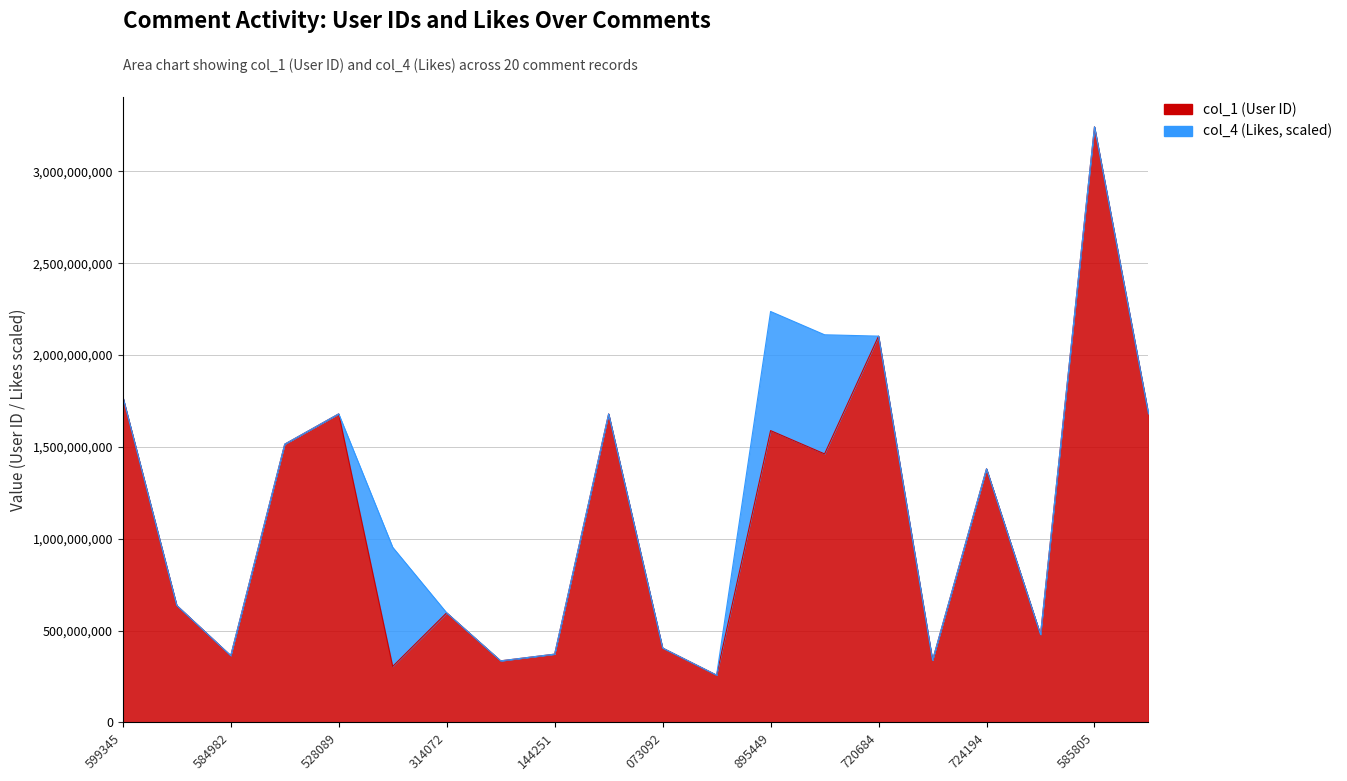

The chart shows a value of 338017601.0 at 5178724241. True or false?

True